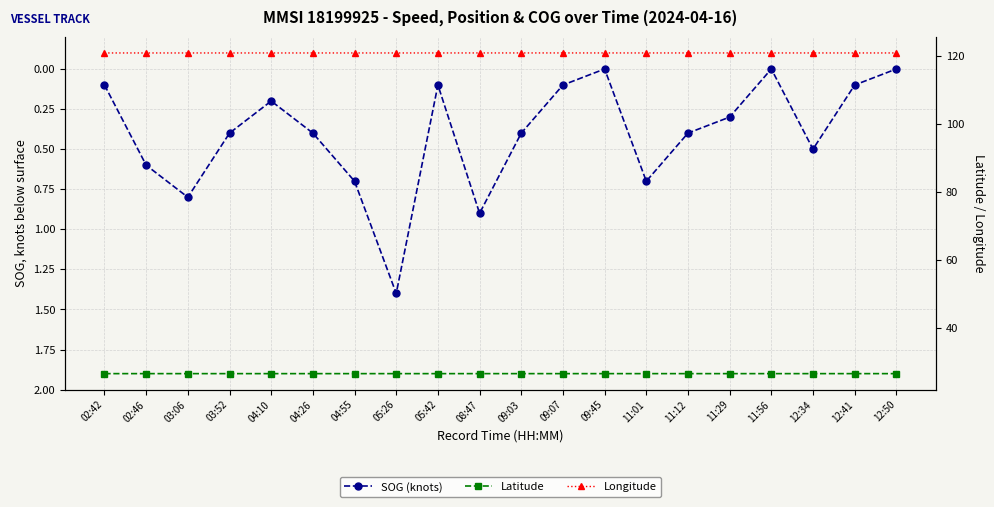

Is the value of Latitude at 04:55 greater than the value of Longitude at 03:06?

No